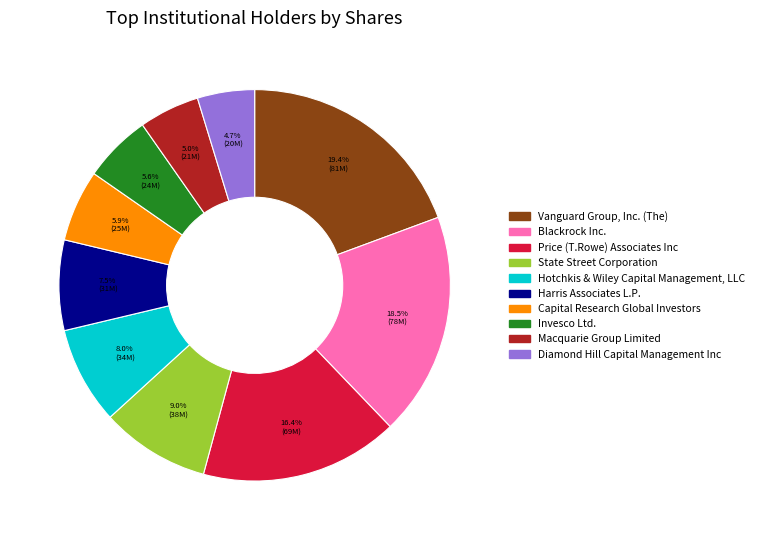

How many segments does this pie chart have?

10